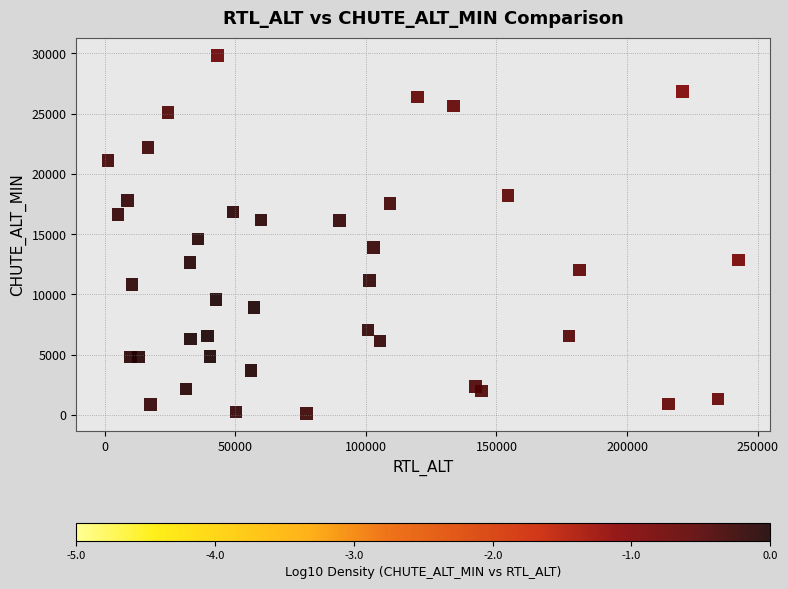

What is the range of Y values (max minus min)?

29683